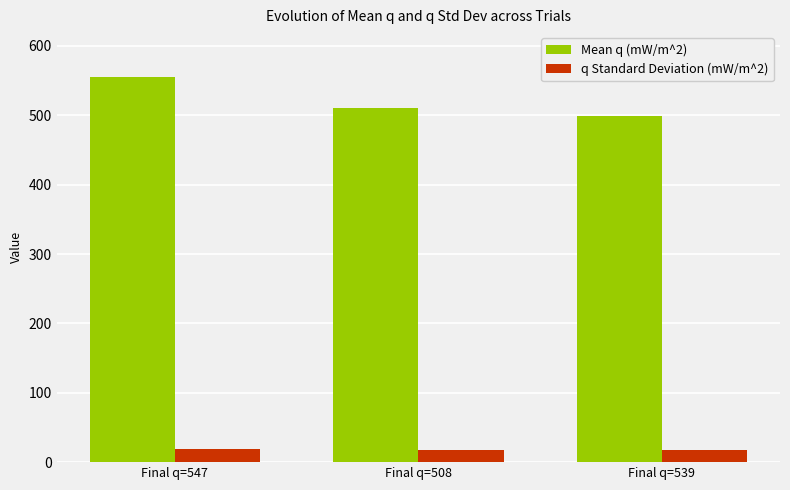

What is the label of the 3rd bar from the right?

Final q=547